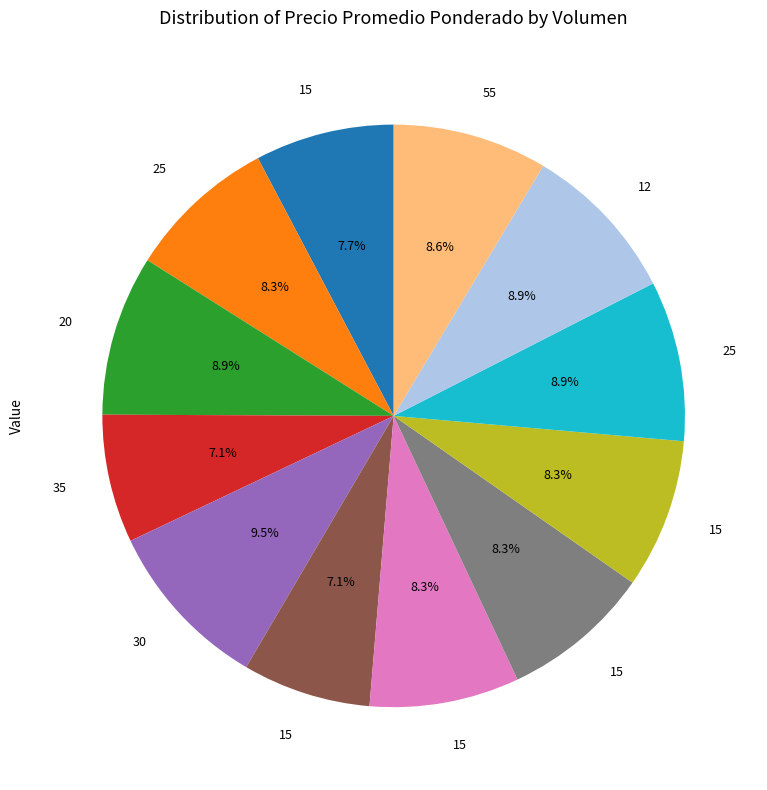

Is there a majority slice in this chart?

No